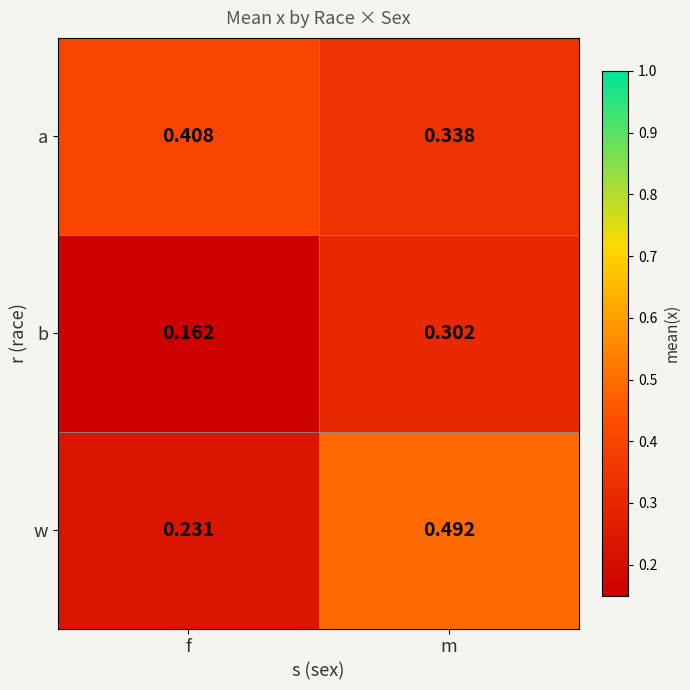

At which label is a closest to 0?

m